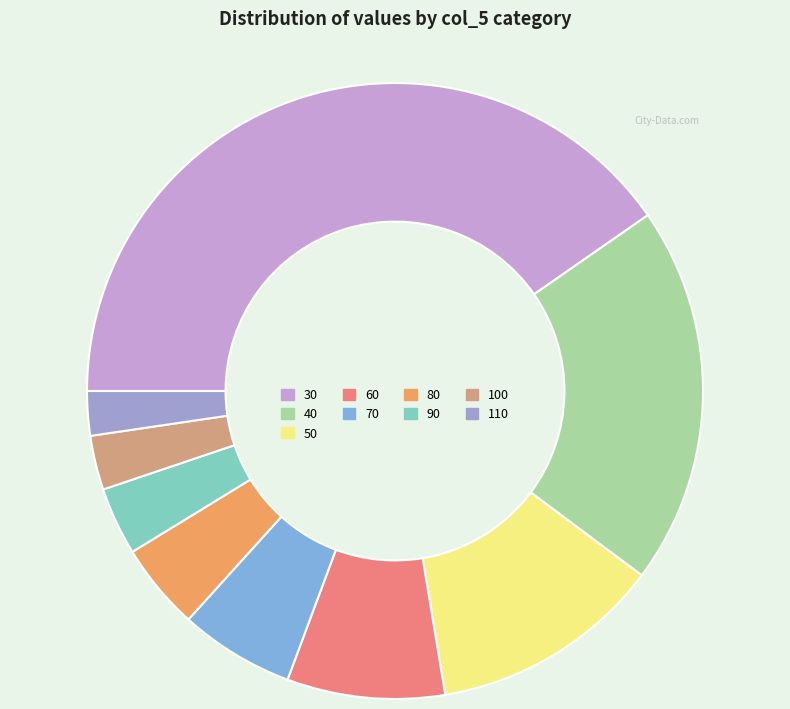

The 70 slice represents 6% of the pie. True or false?

True